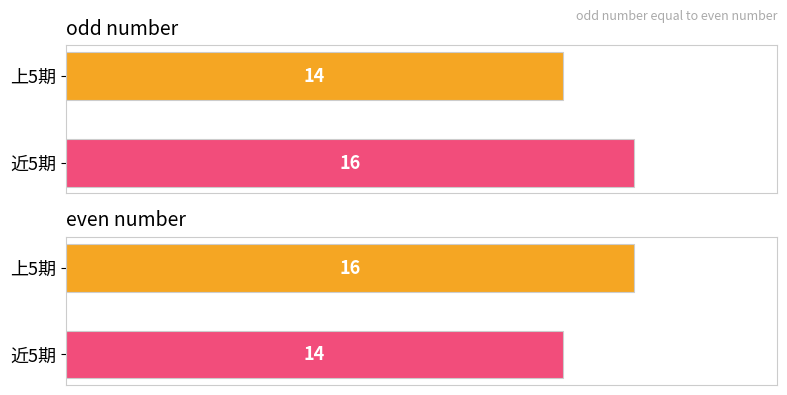

Which has a higher value, 近5期 or 上5期?

近5期